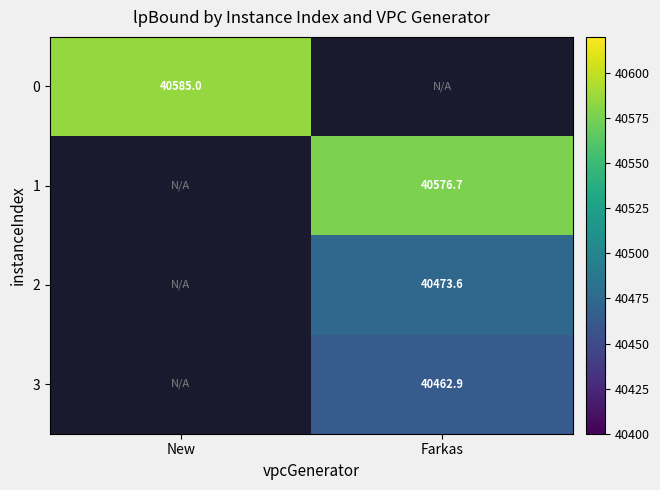

At which category does the chart reach its minimum across all series?

Farkas